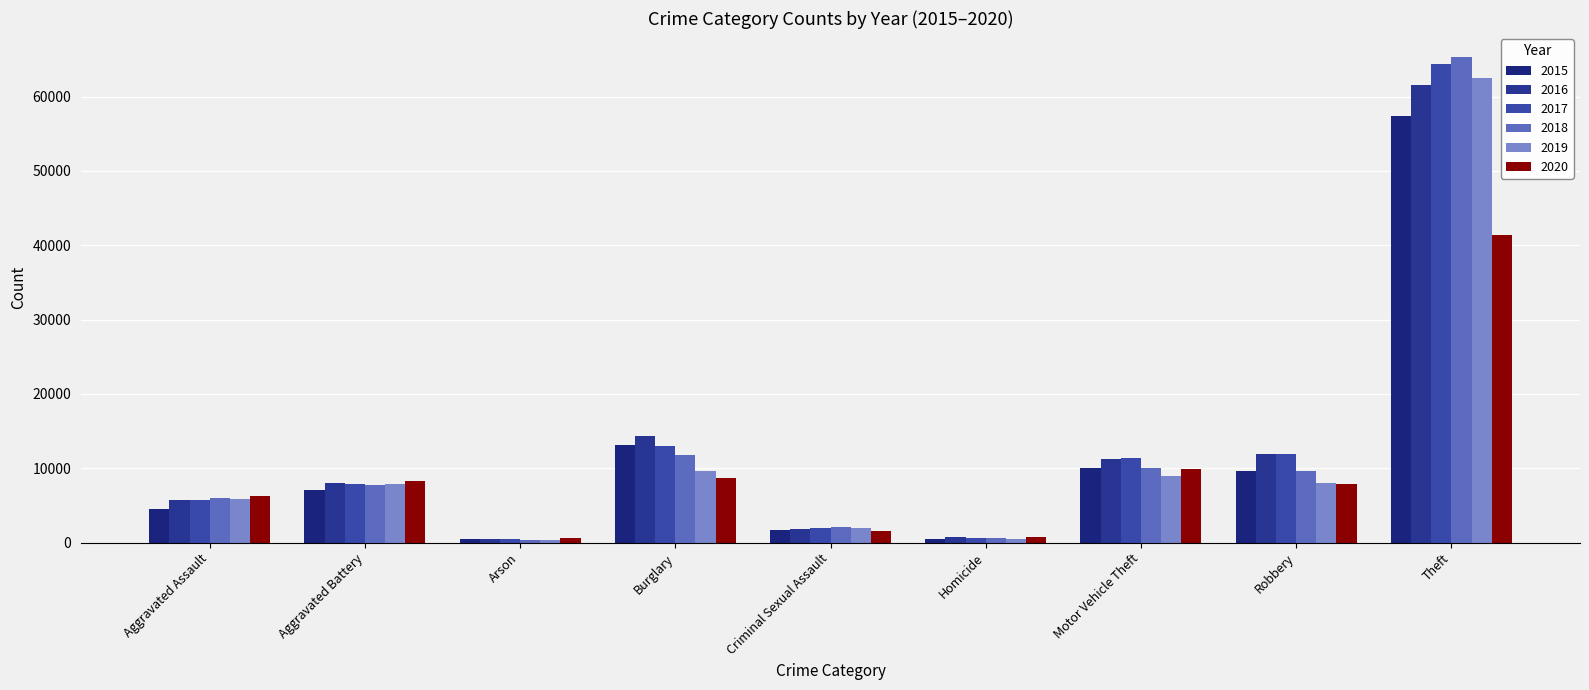

Are the bars horizontal?

No